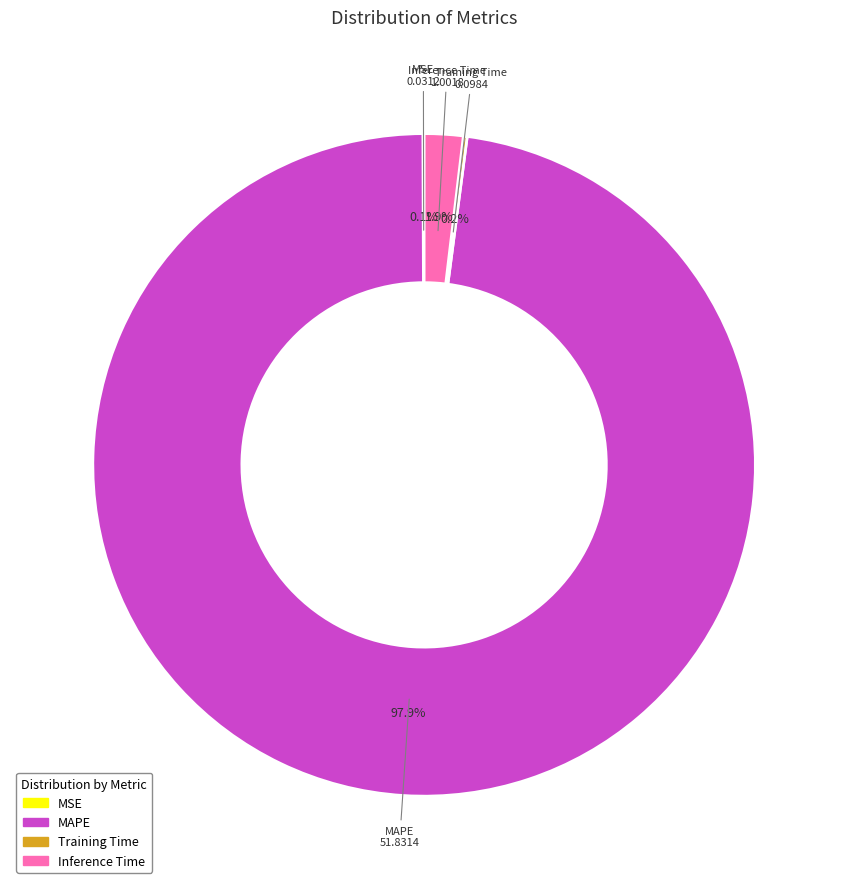

Is there any slice that represents more than half of the pie?

Yes